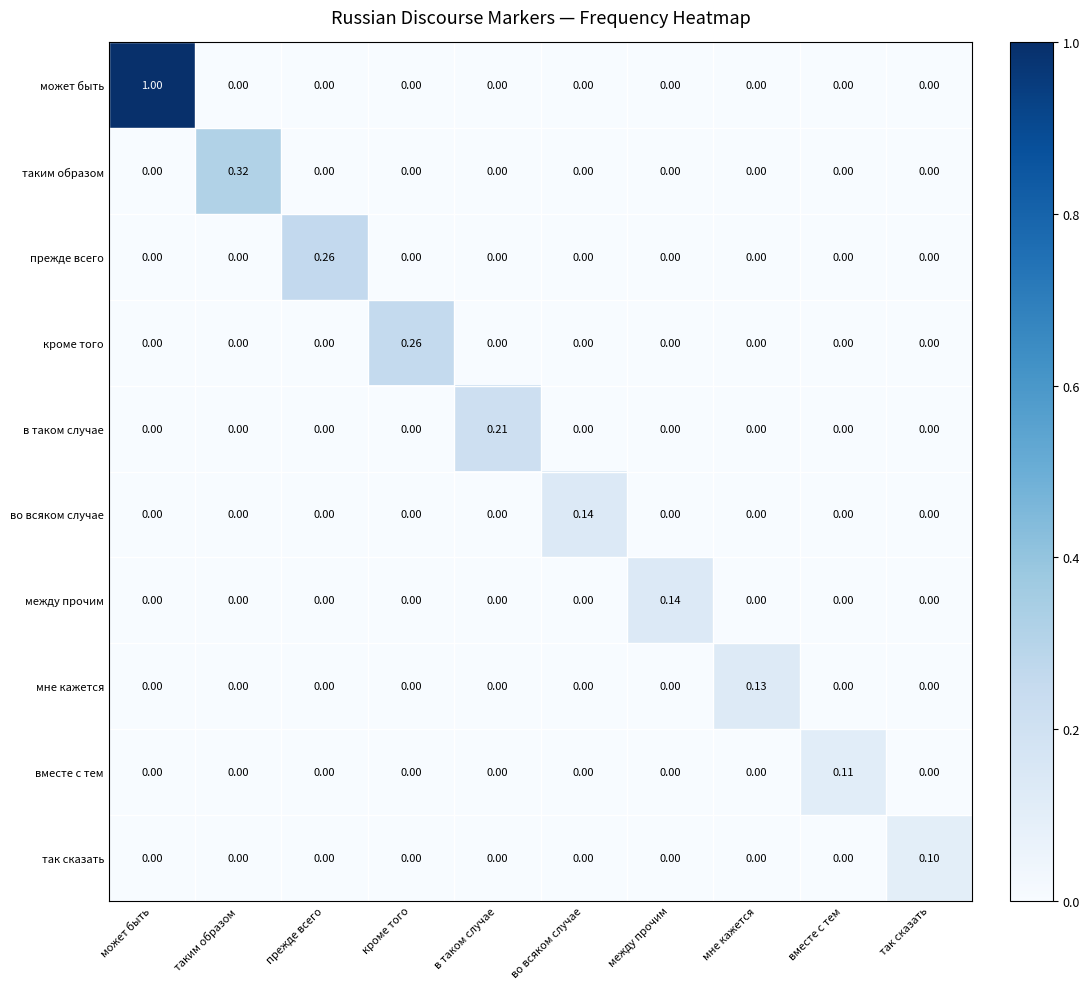

Which series has the widest spread of values?

может быть